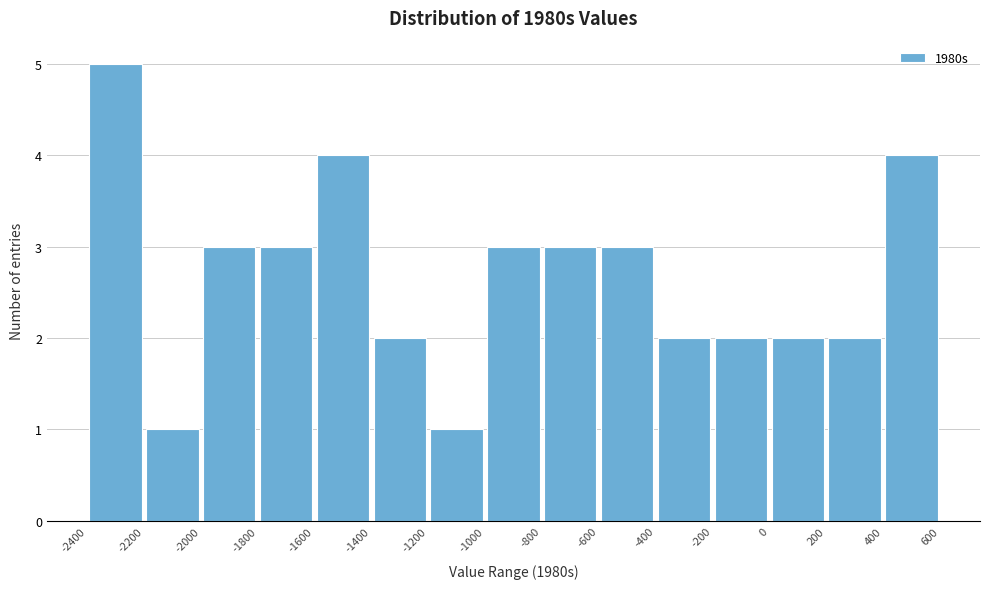

Reading left to right, transcribe this chart: for each bar, give the range it covers on the x-axis and its height. The values are not printed on the chart, so give them approximately, as read against the axis.

-2400 to -2200: 5
-2200 to -2000: 1
-2000 to -1800: 3
-1800 to -1600: 3
-1600 to -1400: 4
-1400 to -1200: 2
-1200 to -1000: 1
-1000 to -800: 3
-800 to -600: 3
-600 to -400: 3
-400 to -200: 2
-200 to 0: 2
0 to 200: 2
200 to 400: 2
400 to 600: 4